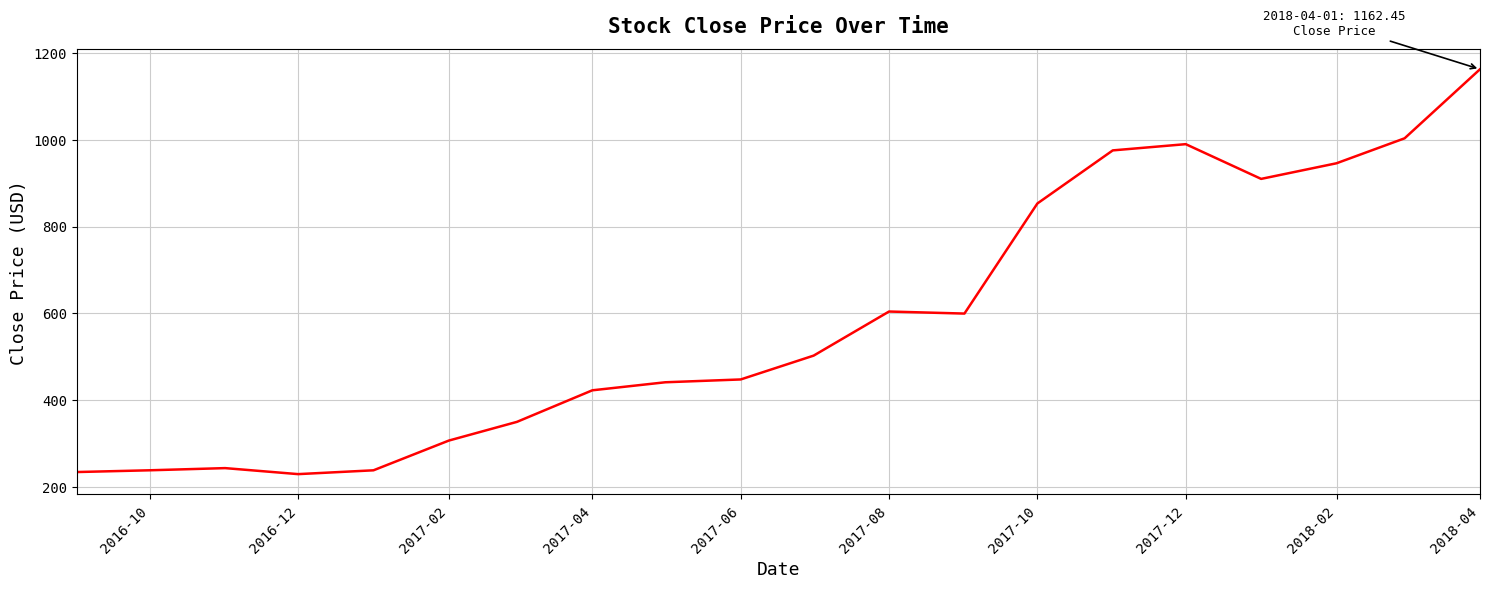

What is the minimum value shown in the chart?

229.3